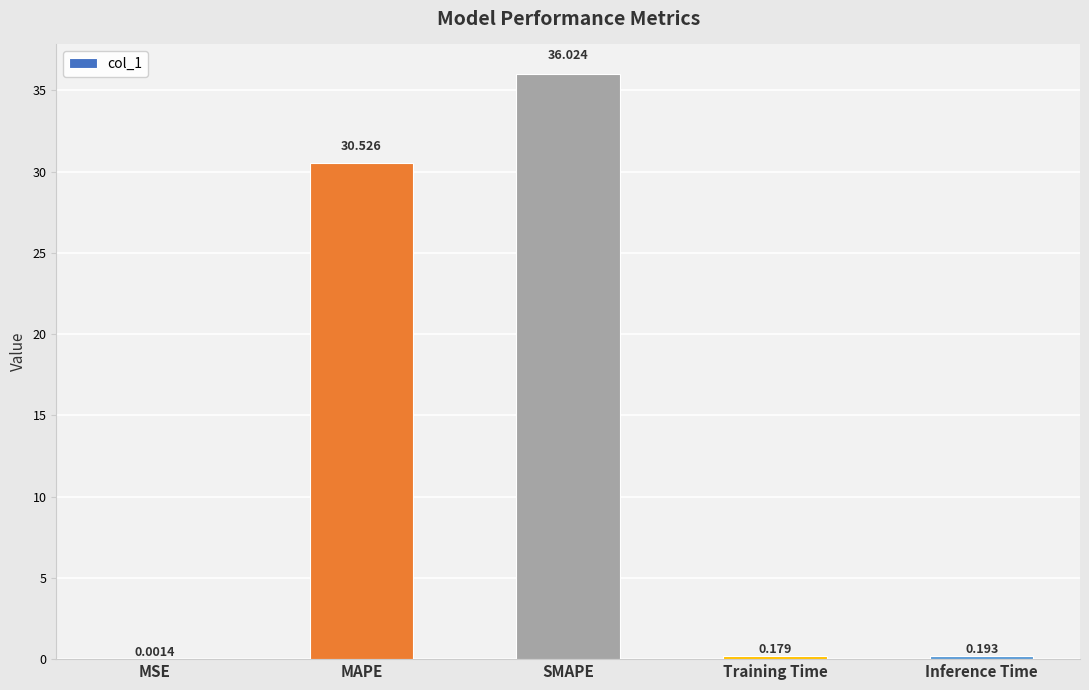

Between MSE and Training Time, which is larger?

Training Time